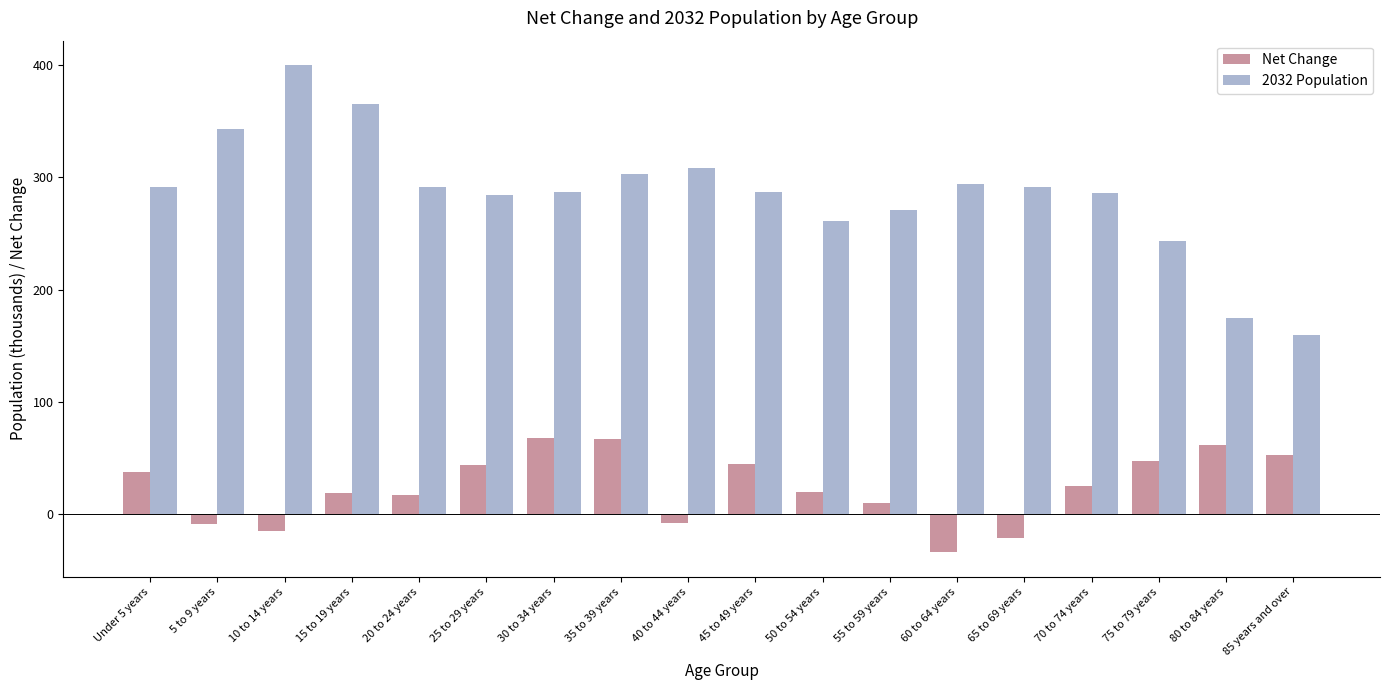

At which label does 2032 Population reach its peak?

10 to 14 years